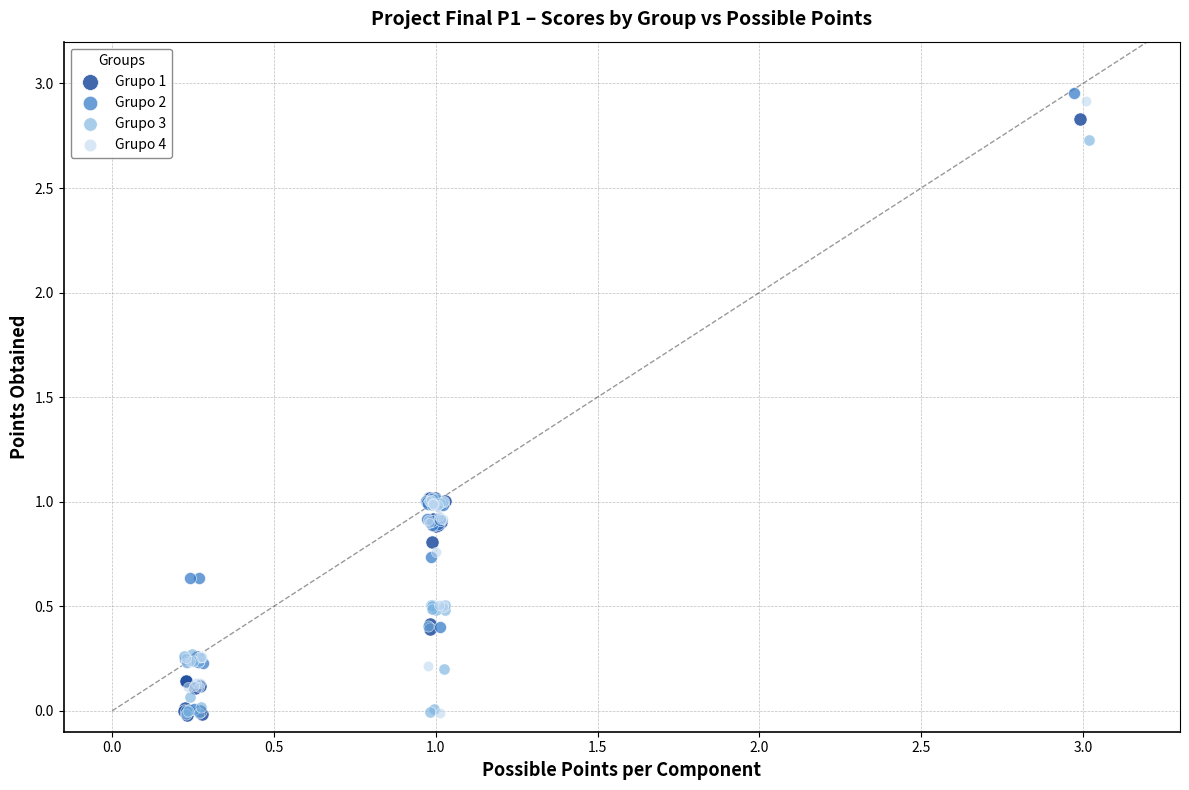

Which series contains the highest Y value?

Grupo 2